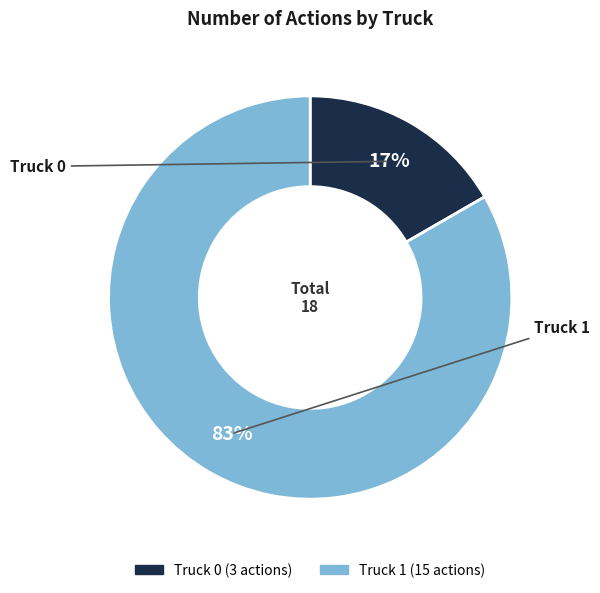

Which slice represents more than half of the pie?

Truck 1